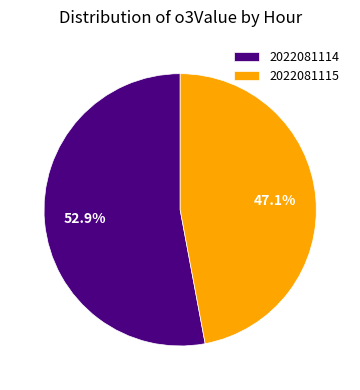

Is the sum of 2022081114 and 2022081115 greater than half?

Yes